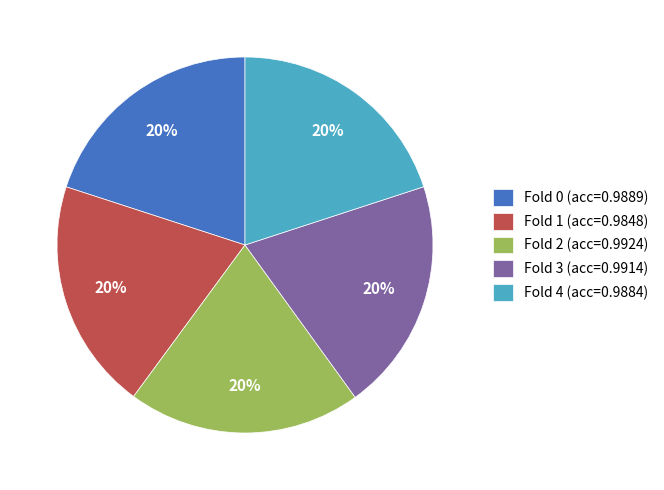

How many slices are in this pie chart?

5